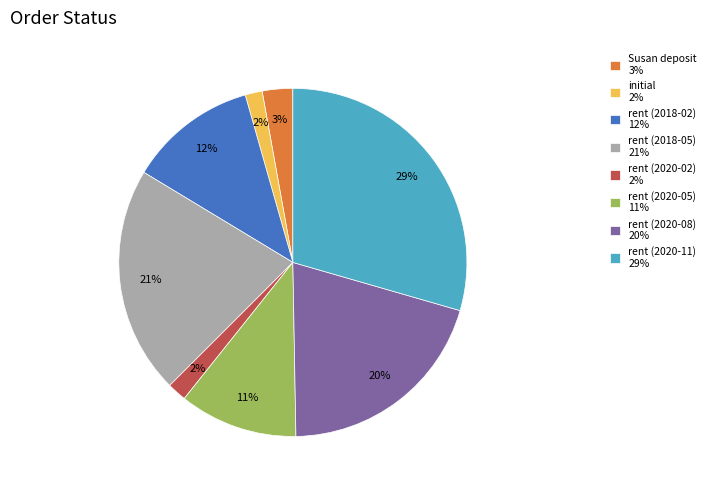

Combined, do rent (2020-02) 2% and Susan deposit 3% account for over 50%?

No